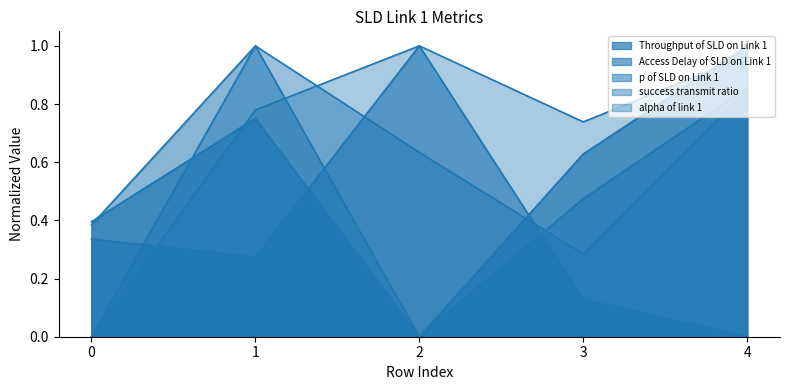

At 4, list the series in order from largest to smallest.

Throughput of SLD on Link 1, alpha of link 1, p of SLD on Link 1, success transmit ratio, Access Delay of SLD on Link 1